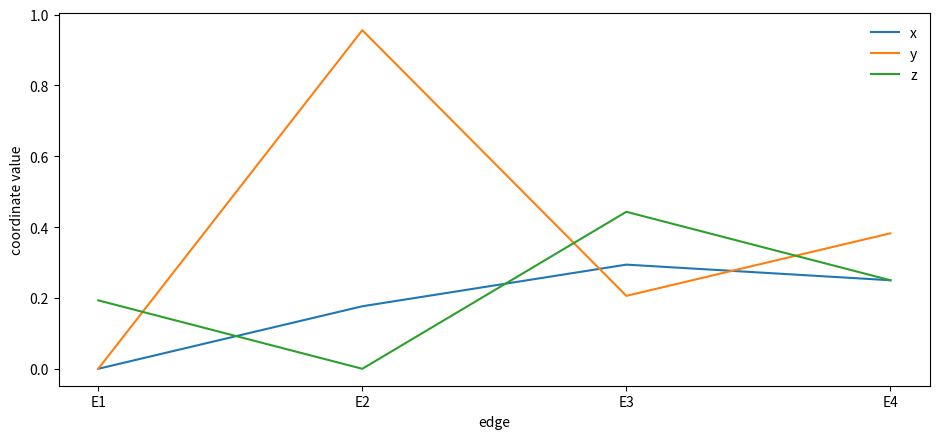

How many lines are shown in the chart?

3